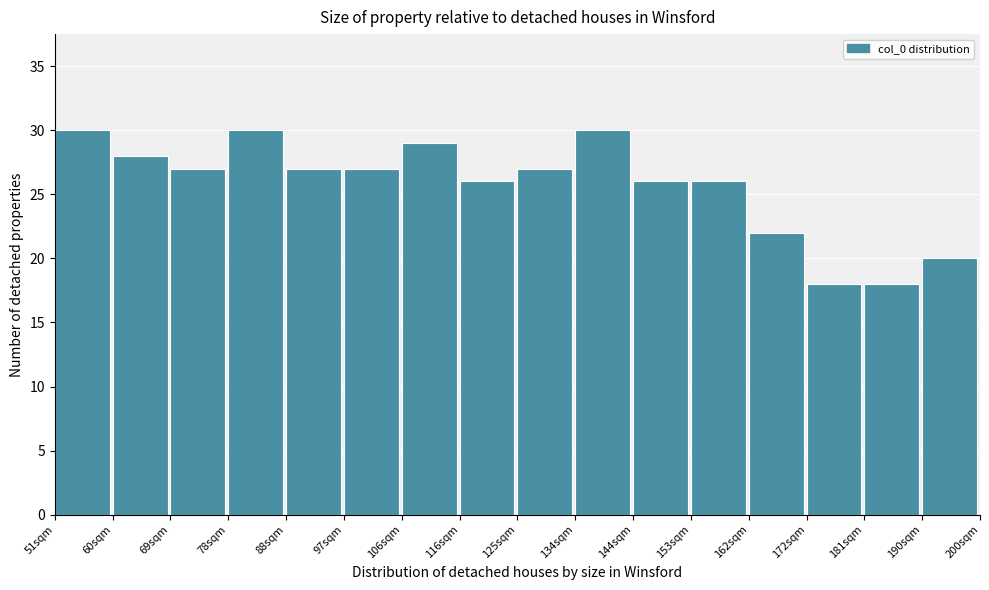

Reading left to right, transcribe this chart: for each bar, give the range it covers on the x-axis and its height. Neither the bar edges nor the heights are printed on the chart, so give them approximately, as read against the axes.

51 to 60: 30
60 to 70: 28
70 to 79: 27
79 to 88: 30
88 to 98: 27
98 to 107: 27
107 to 116: 29
116 to 126: 26
126 to 135: 27
135 to 144: 30
144 to 153: 26
153 to 163: 26
163 to 172: 22
172 to 181: 18
181 to 191: 18
191 to 200: 20